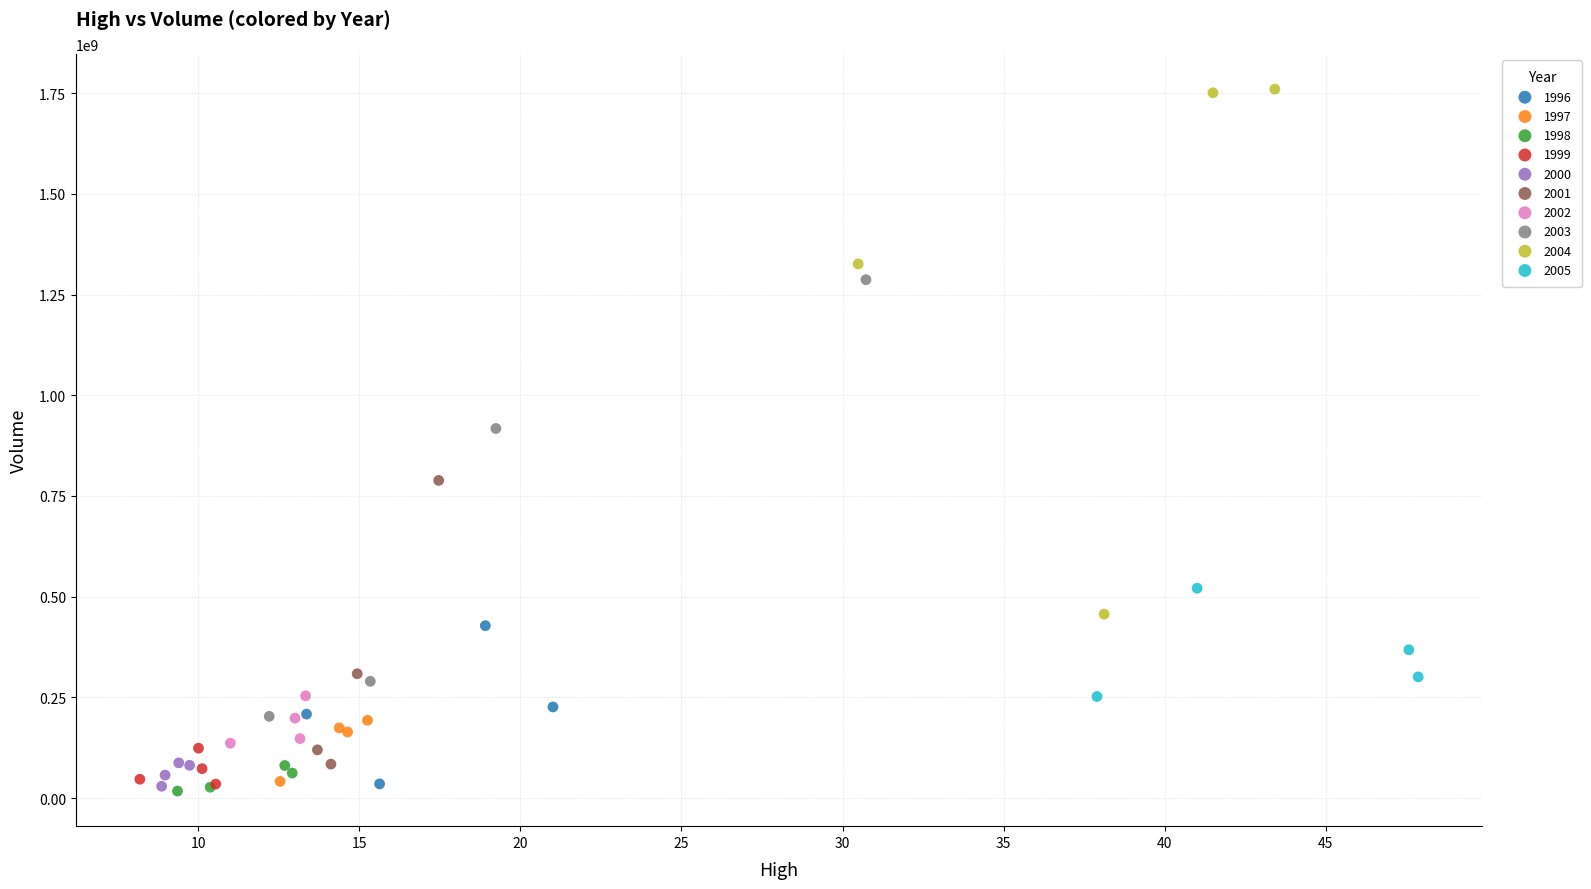

Which series contains the highest Y value?

2004